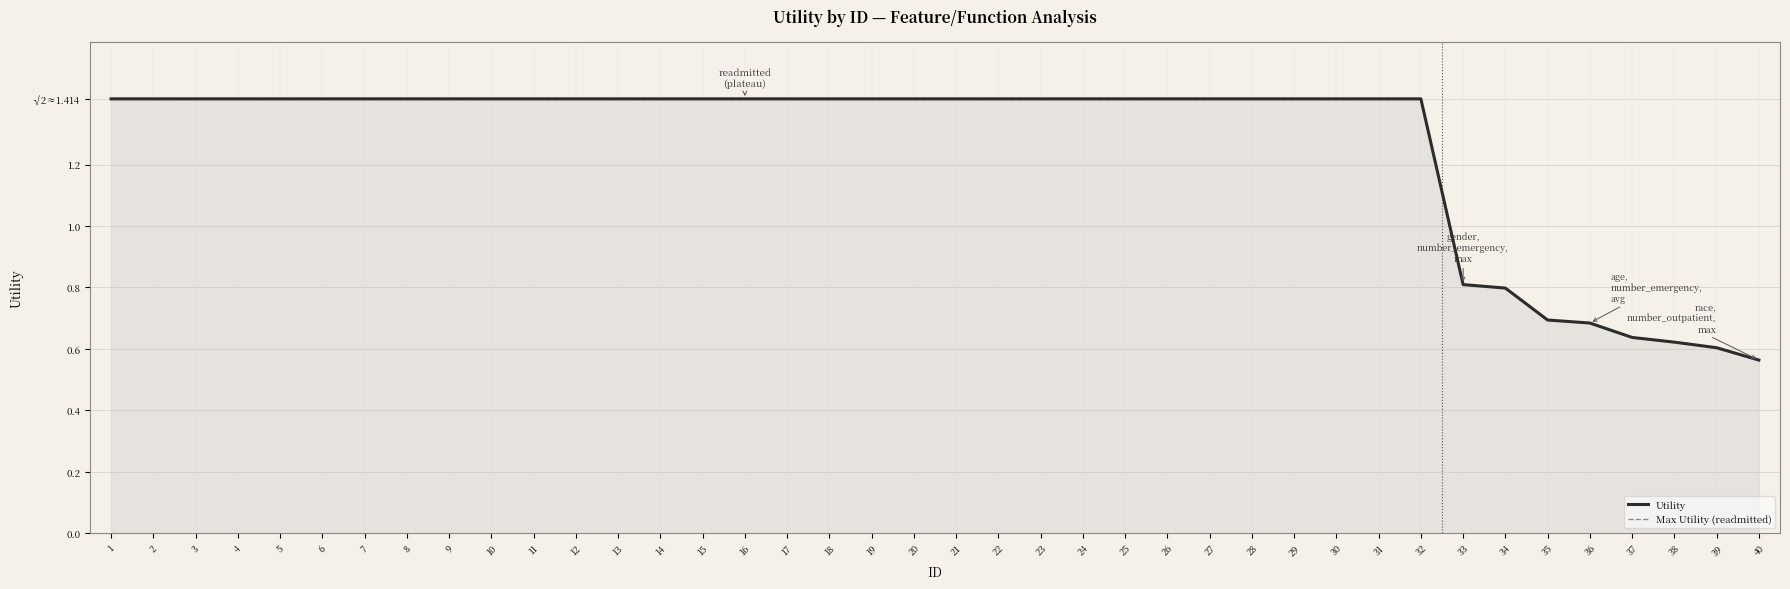

True or false: the data shows 0.8 at 23.

False